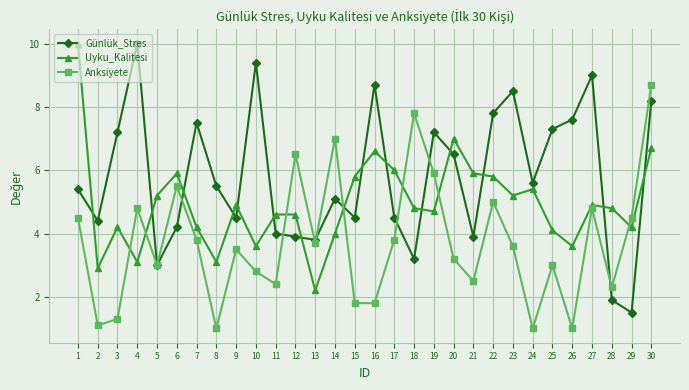

Which series ends up on top after the final intersection of Uyku_Kalitesi and Günlük_Stres?

Günlük_Stres